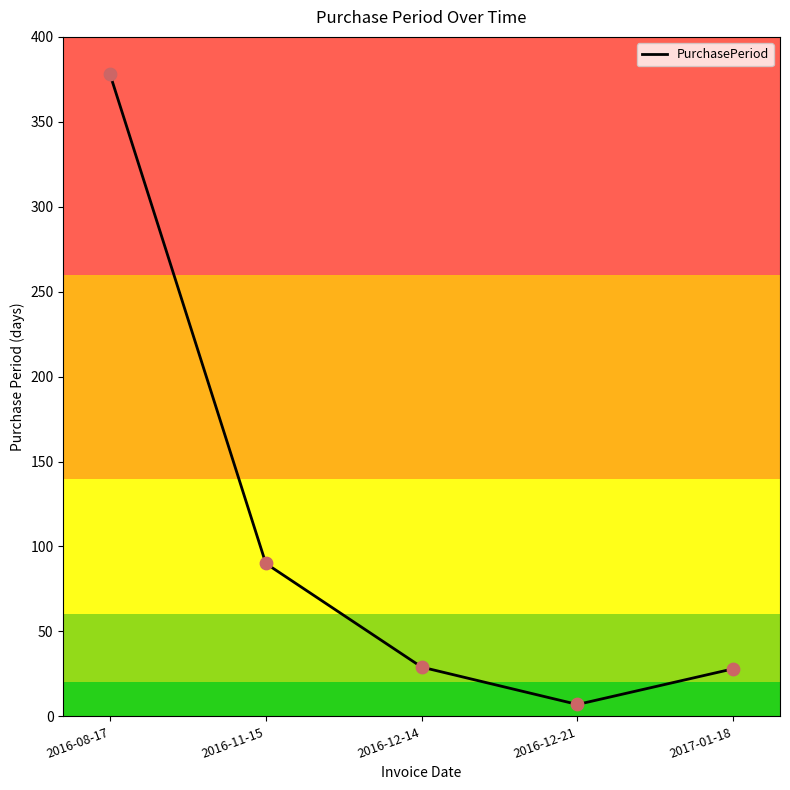

What is the change in value from 2016-08-17 to 2017-01-18?

-350